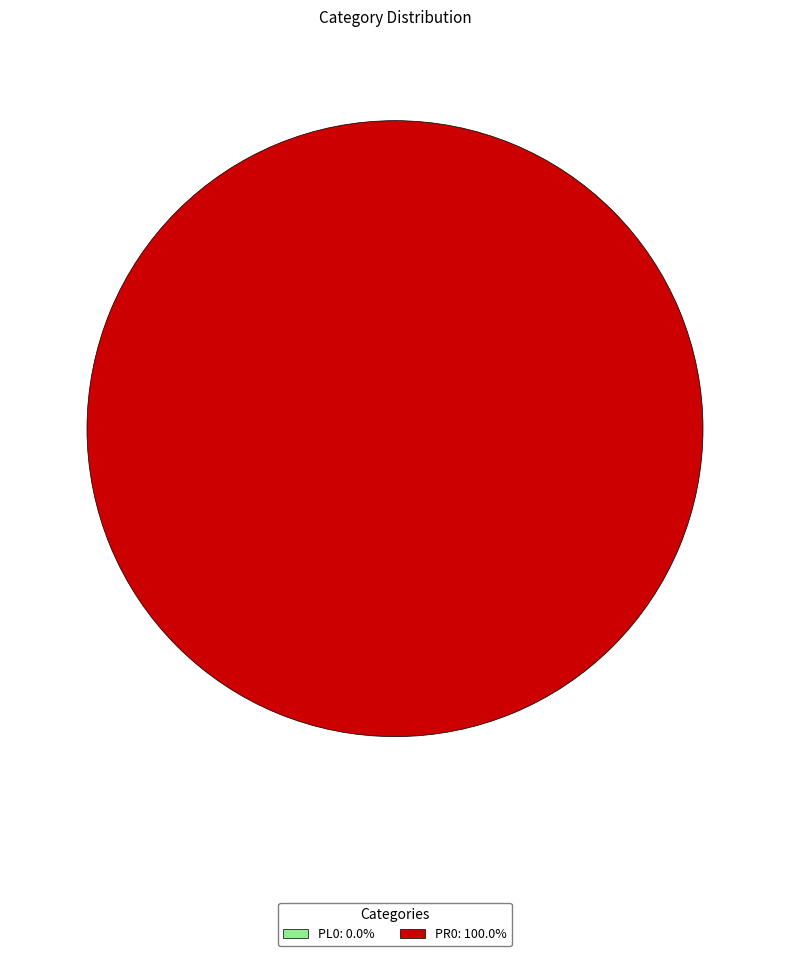

Rank the categories by value from lowest to highest.

PL0, PR0